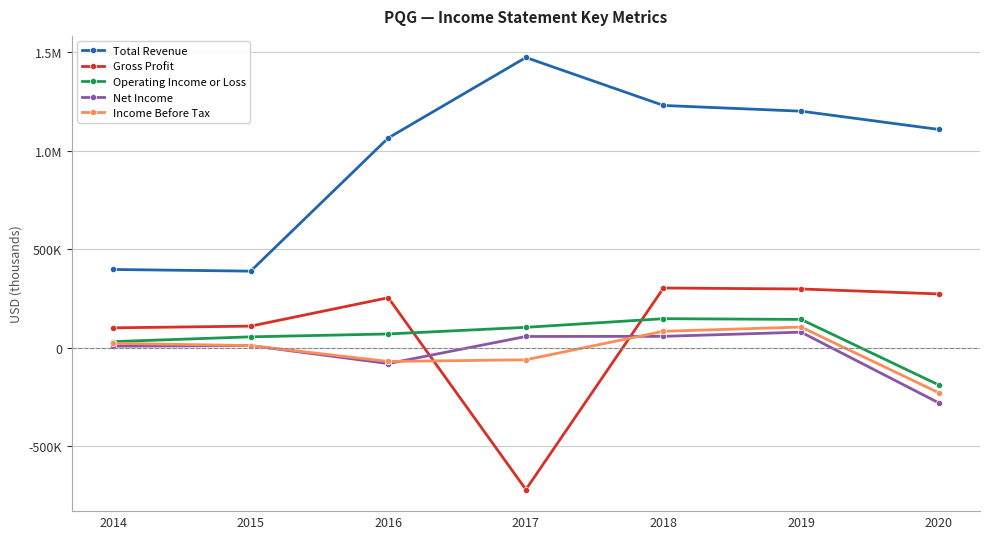

What is the total value across all series at 2017?

854700